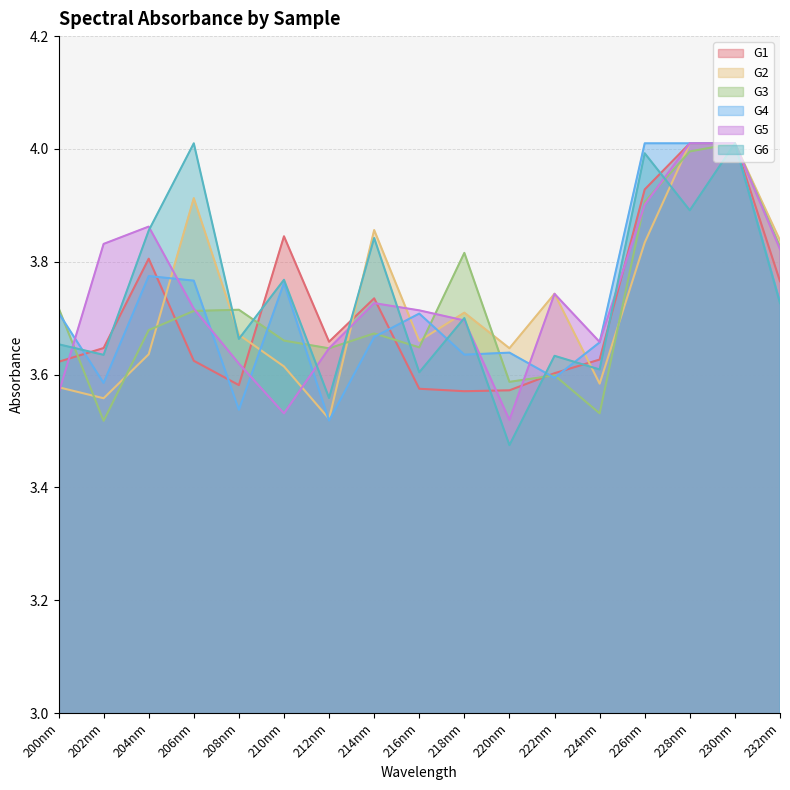

Reading left to right, what are all the values shown in this chart?

G1: 200nm=3.6	202nm=3.6	204nm=3.8	206nm=3.6	208nm=3.6	210nm=3.8	212nm=3.7	214nm=3.7	216nm=3.6	218nm=3.6	220nm=3.6	222nm=3.6	224nm=3.6	226nm=3.9	228nm=4.0	230nm=4.0	232nm=3.8
G2: 200nm=3.6	202nm=3.6	204nm=3.6	206nm=3.9	208nm=3.7	210nm=3.6	212nm=3.5	214nm=3.9	216nm=3.7	218nm=3.7	220nm=3.6	222nm=3.7	224nm=3.6	226nm=3.8	228nm=4.0	230nm=4.0	232nm=3.8
G3: 200nm=3.7	202nm=3.5	204nm=3.7	206nm=3.7	208nm=3.7	210nm=3.7	212nm=3.6	214nm=3.7	216nm=3.6	218nm=3.8	220nm=3.6	222nm=3.6	224nm=3.5	226nm=3.9	228nm=4.0	230nm=4.0	232nm=3.8
G4: 200nm=3.7	202nm=3.6	204nm=3.8	206nm=3.8	208nm=3.5	210nm=3.8	212nm=3.5	214nm=3.7	216nm=3.7	218nm=3.6	220nm=3.6	222nm=3.6	224nm=3.7	226nm=4.0	228nm=4.0	230nm=4.0	232nm=3.7
G5: 200nm=3.6	202nm=3.8	204nm=3.9	206nm=3.7	208nm=3.6	210nm=3.5	212nm=3.6	214nm=3.7	216nm=3.7	218nm=3.7	220nm=3.5	222nm=3.7	224nm=3.7	226nm=3.9	228nm=4.0	230nm=4.0	232nm=3.8
G6: 200nm=3.7	202nm=3.6	204nm=3.9	206nm=4.0	208nm=3.7	210nm=3.8	212nm=3.6	214nm=3.8	216nm=3.6	218nm=3.7	220nm=3.5	222nm=3.6	224nm=3.6	226nm=4.0	228nm=3.9	230nm=4.0	232nm=3.7